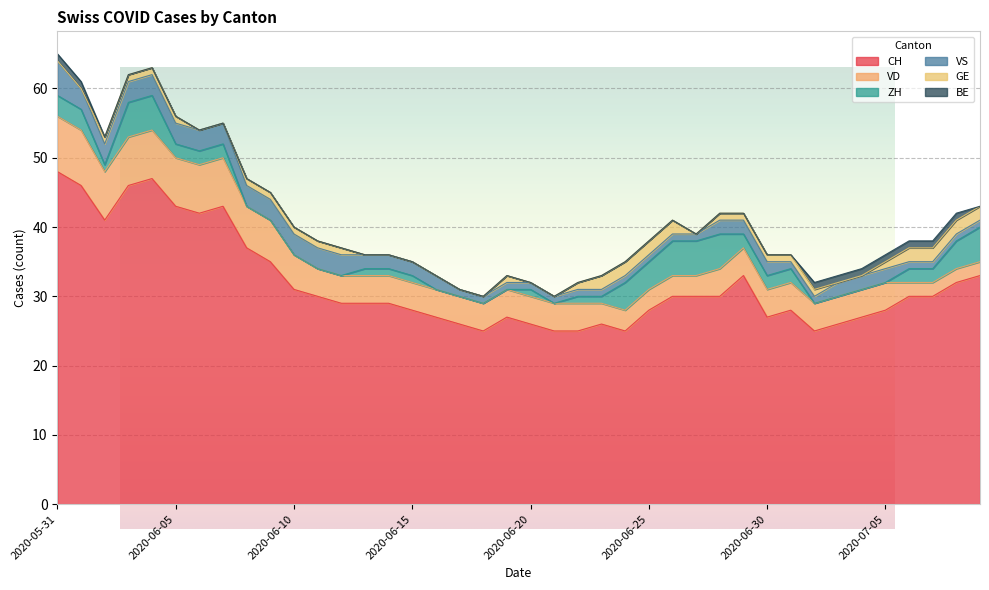

Between which two adjacent categories do GE and VS first intersect?

2020-06-26 and 2020-06-27